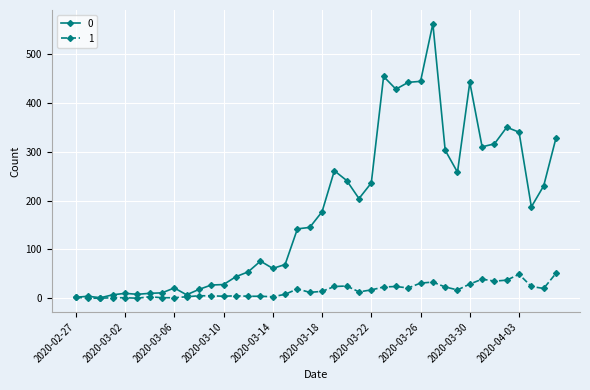

What is the greatest value displayed?

562